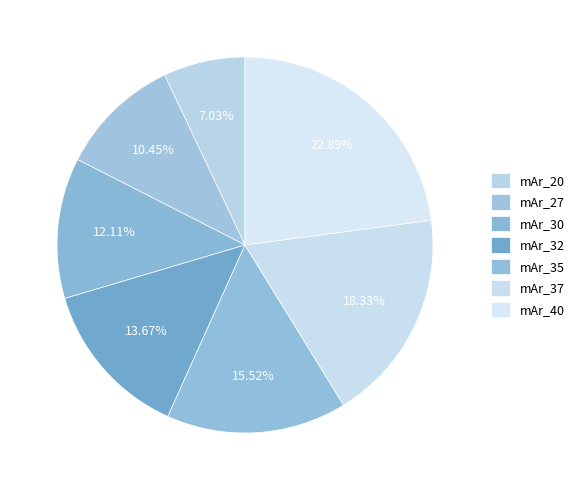

Is mAr_40 the majority of the pie?

No